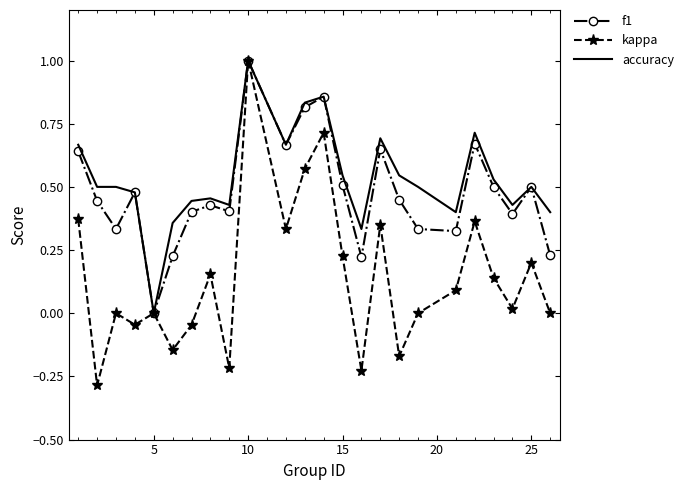

What is the greatest value displayed?

1.0